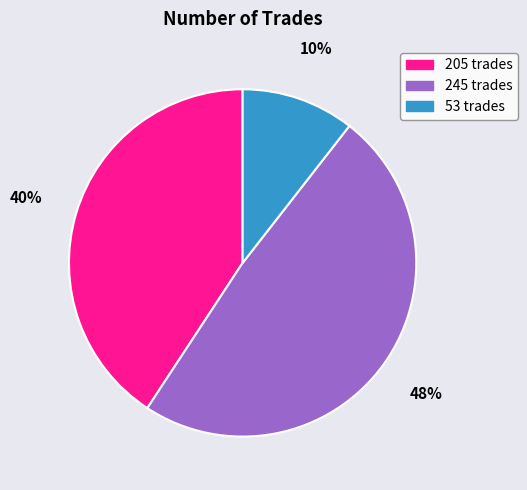

What is the smallest slice in the pie chart?

53